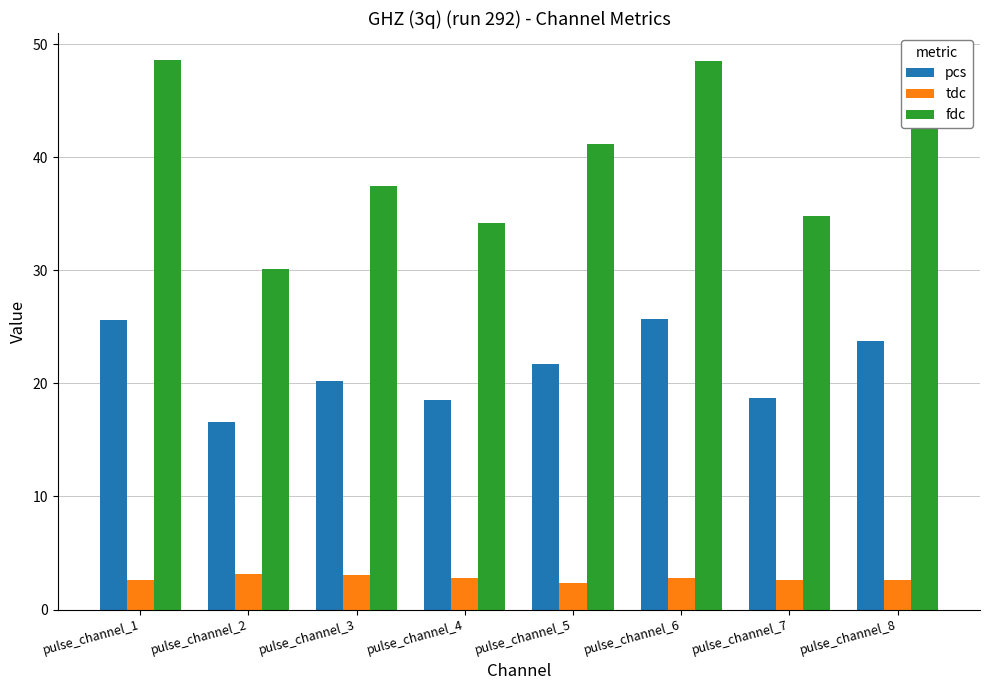

At which label does pcs first exceed 21?

pulse_channel_1